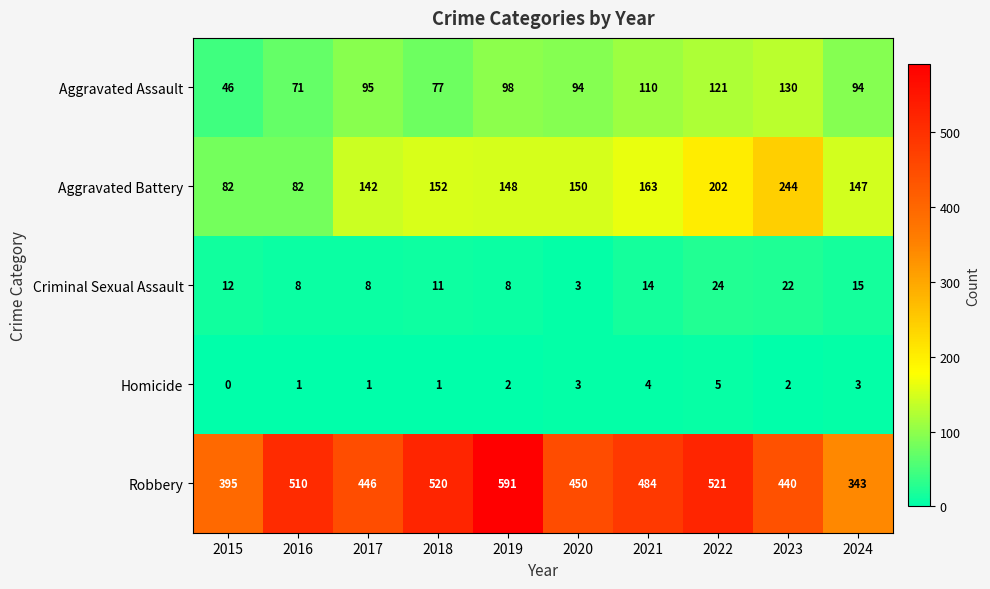

At how many categories does at least one series exceed 303?

10